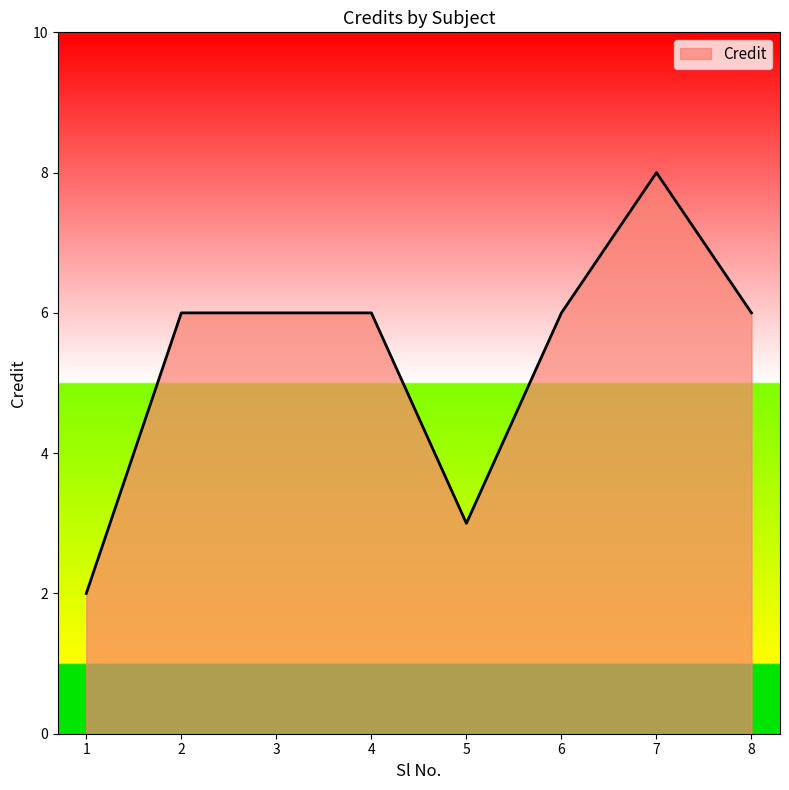

What is the ratio of the value at 2 to the value at 3?

1.0